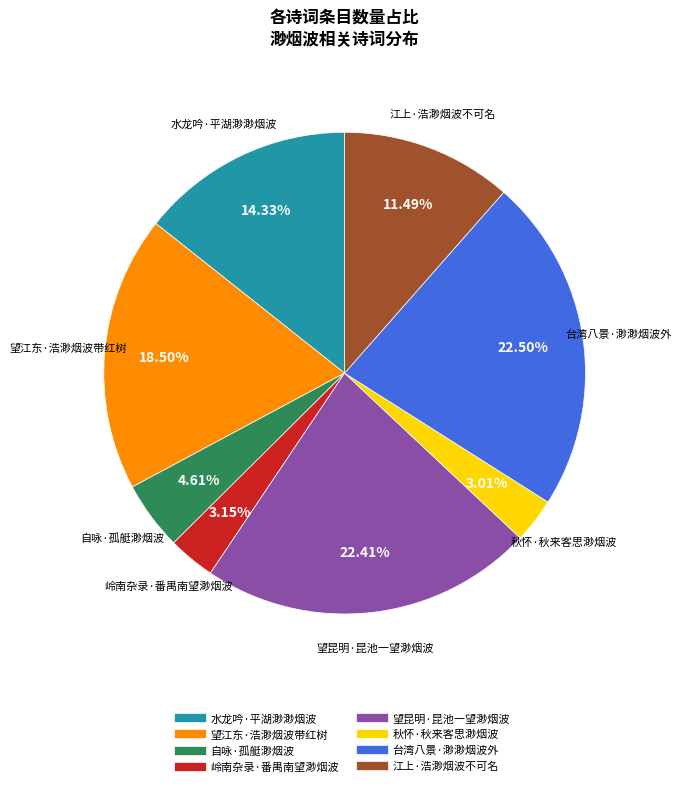

What percentage is the 江上·浩渺烟波不可名 slice, to the nearest percent?

11%